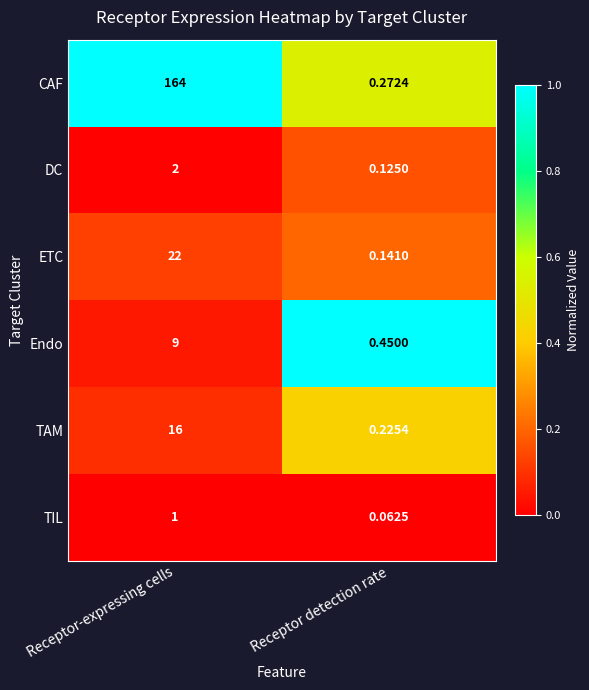

At which category is the sum across all series the highest?

Receptor-expressing cells